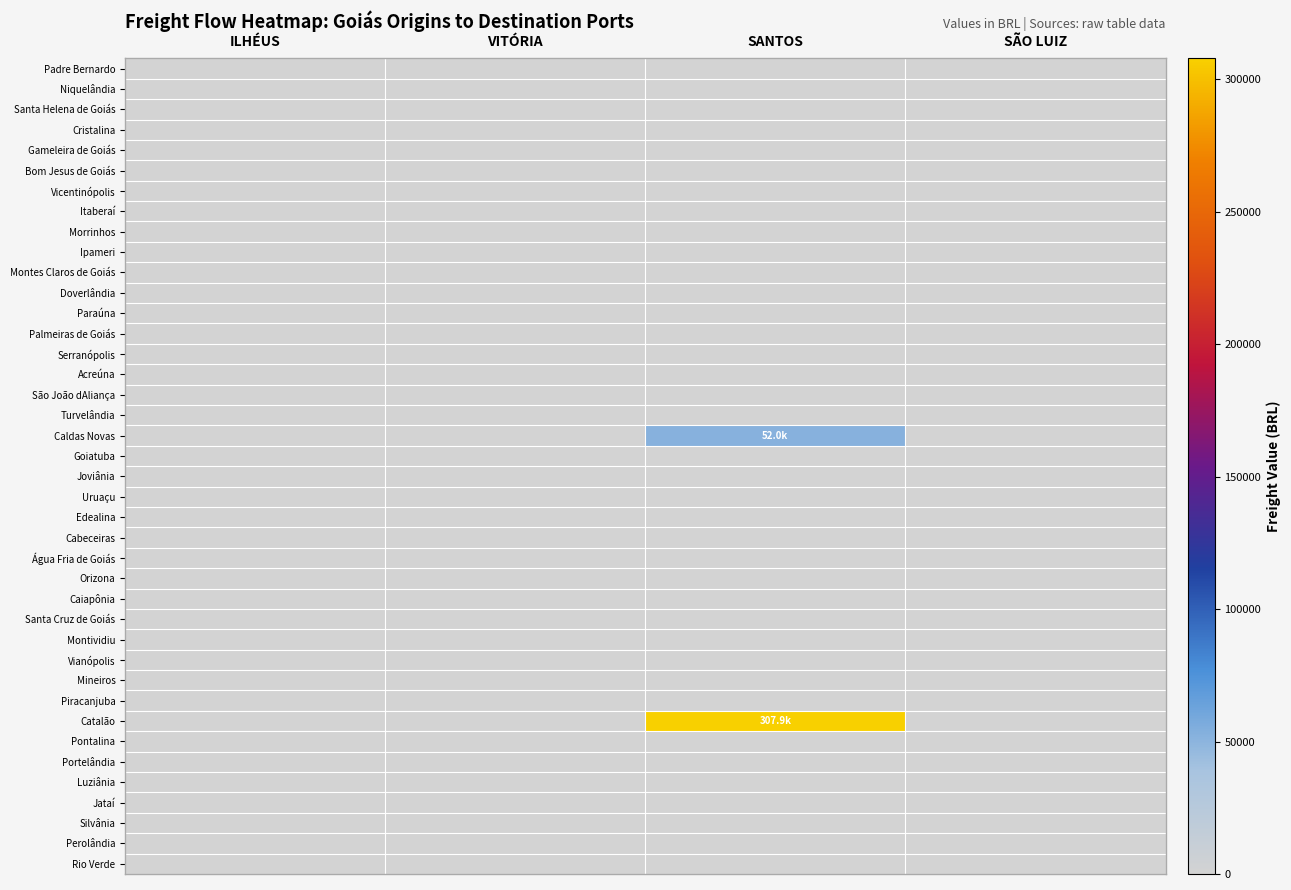

How many data points does each series have?

4